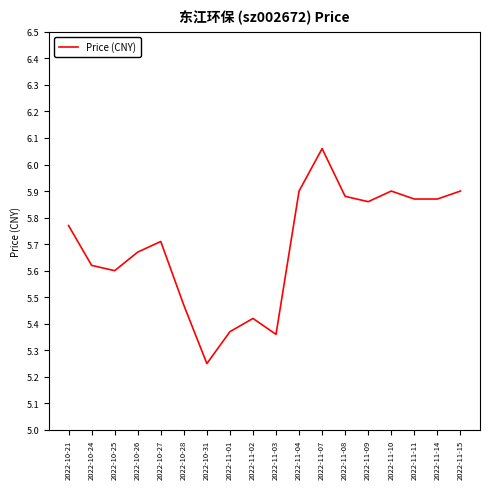

Which category has the lowest value across all series?

2022-10-31